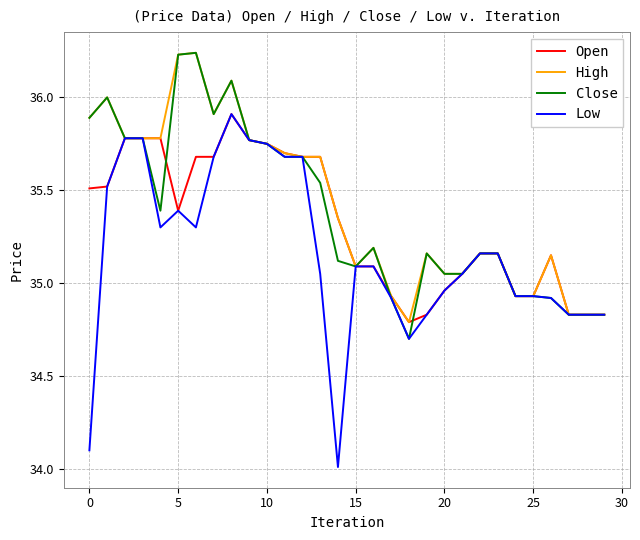

How many lines are shown in the chart?

4